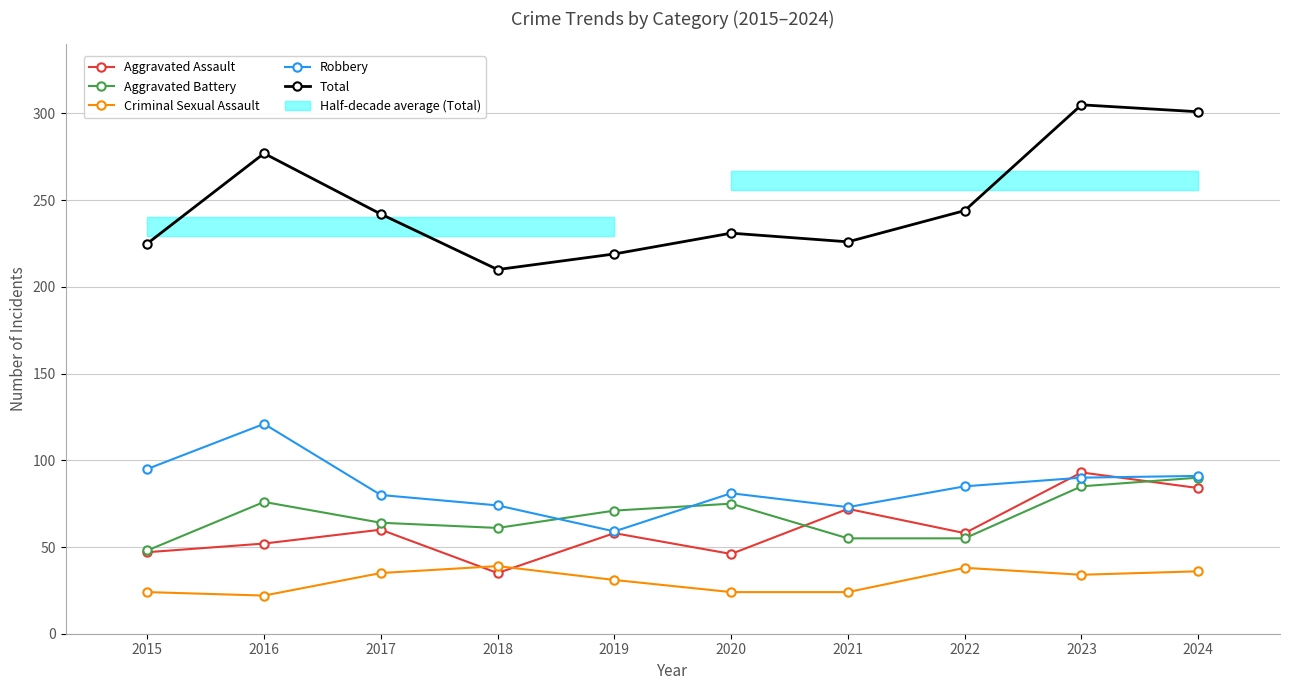

Between 2020 and 2024, which is larger?

2024